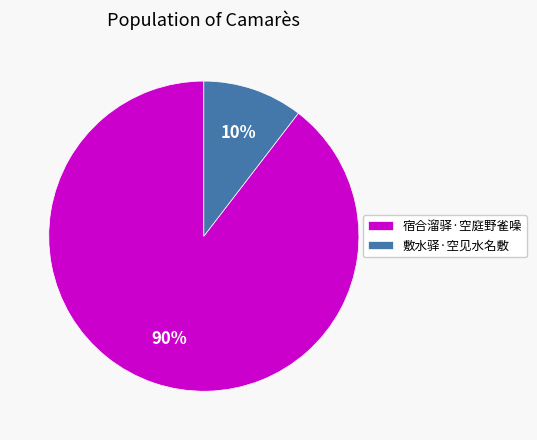

Is it true that 宿合溜驿·空庭野雀噪 is 78% of the pie?

False